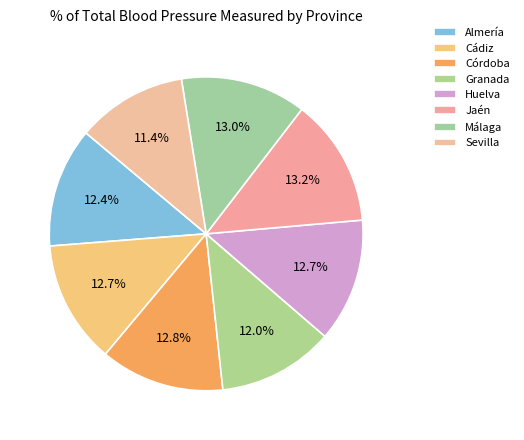

To the nearest percent, what is the average slice percentage?

12%